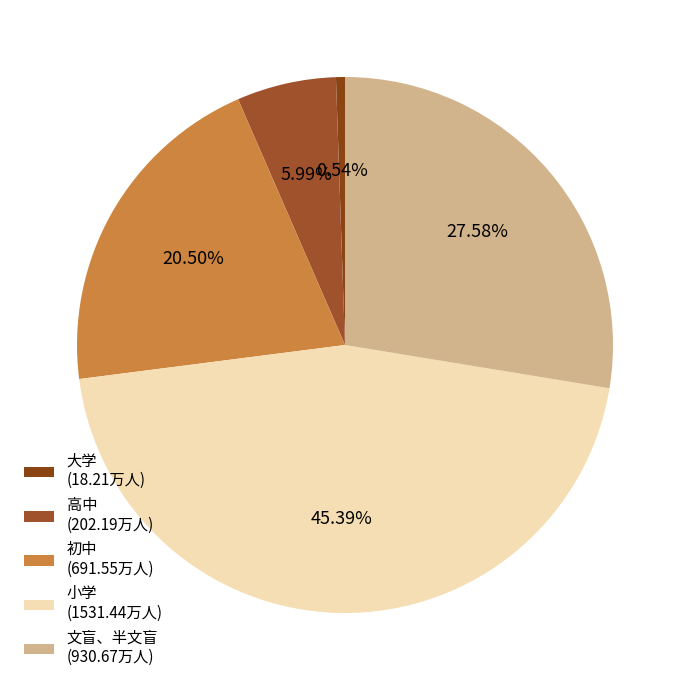

What percentage is the 小学 slice, to the nearest percent?

45%